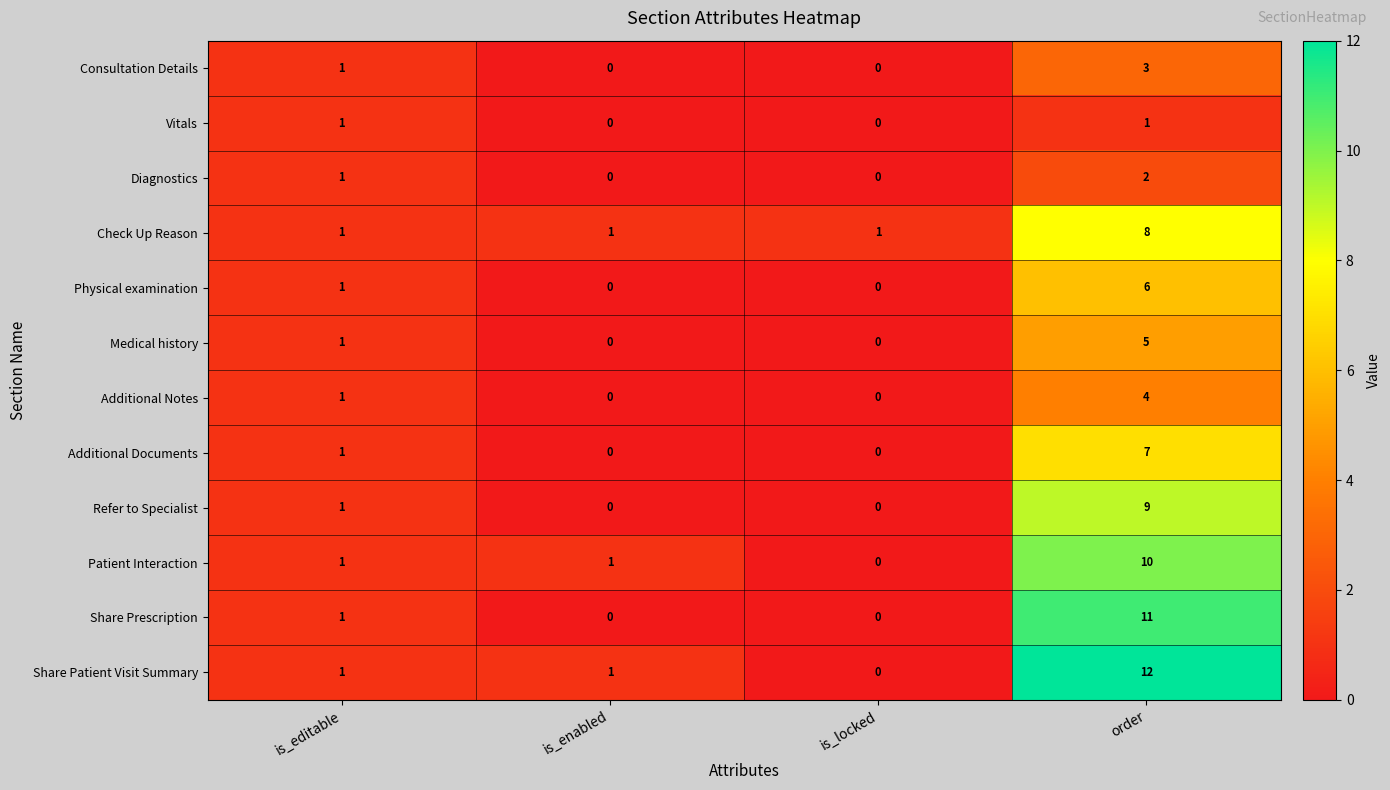

How many categories are shown in the chart?

4